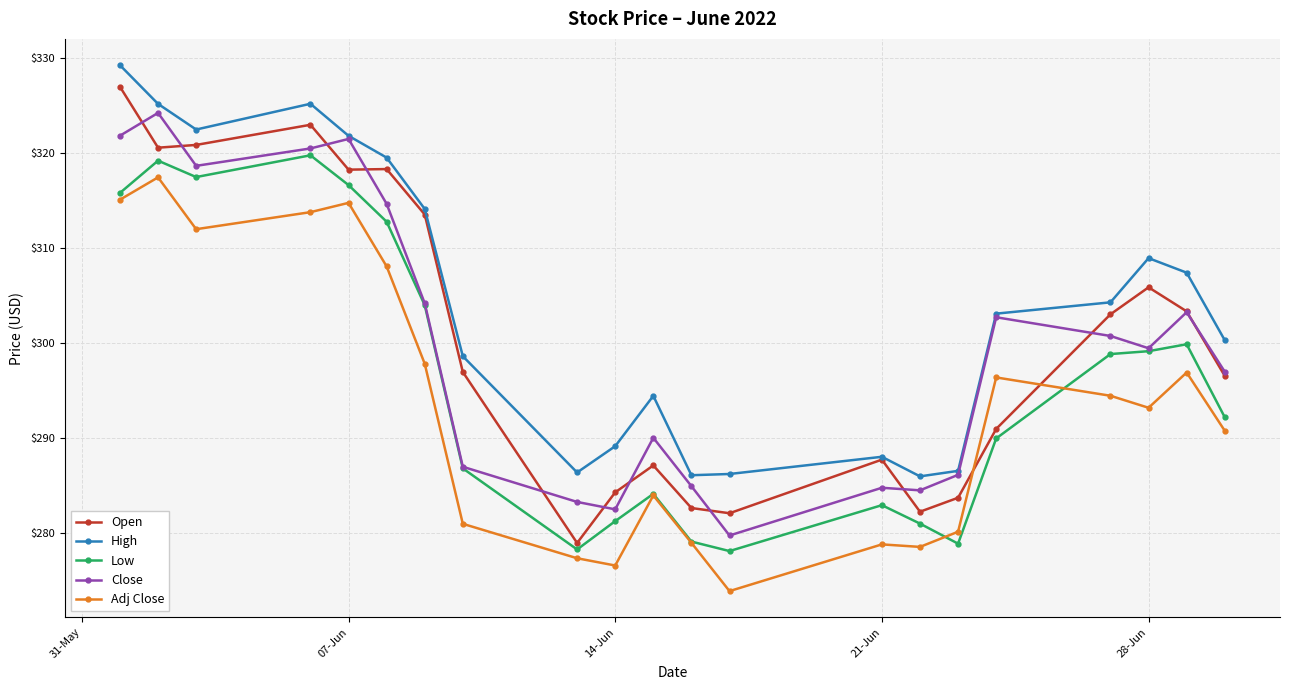

True or false: Close and Adj Close cross at least once.

False